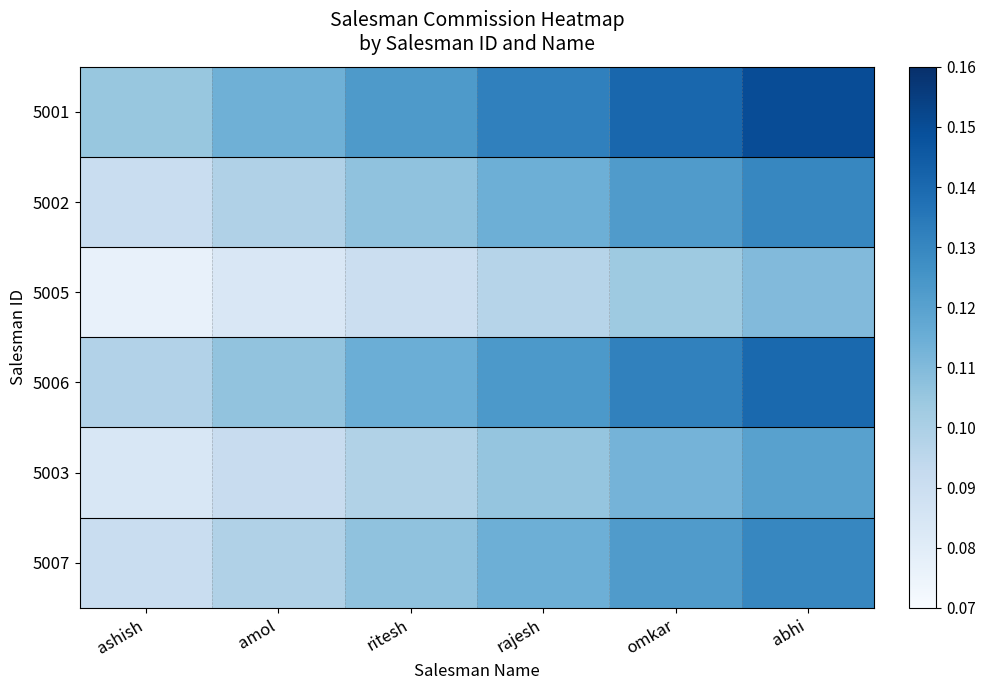

Which has a higher value, omkar or rajesh?

omkar